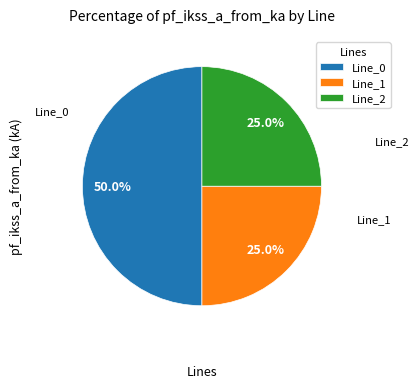

The Line_2 slice represents 35% of the pie. True or false?

False